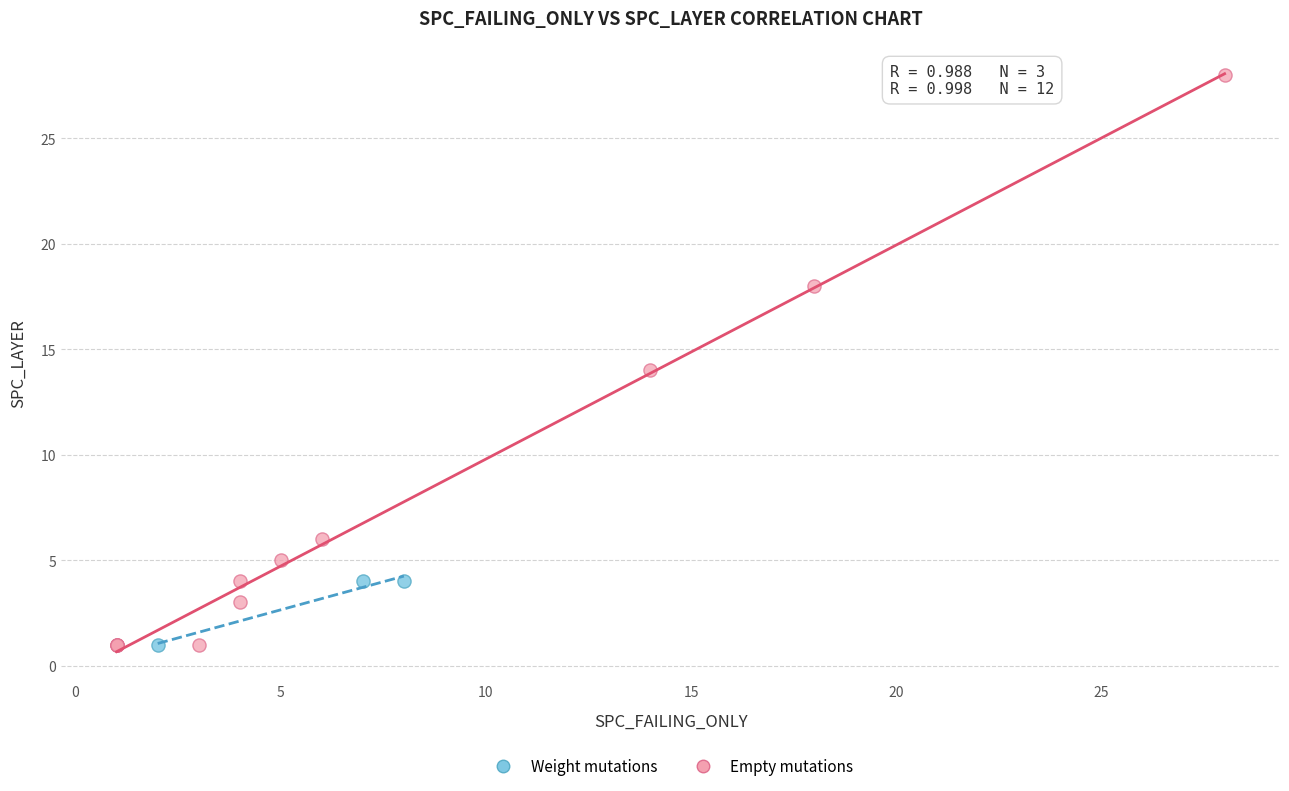

Which series contains the highest Y value?

Empty mutations